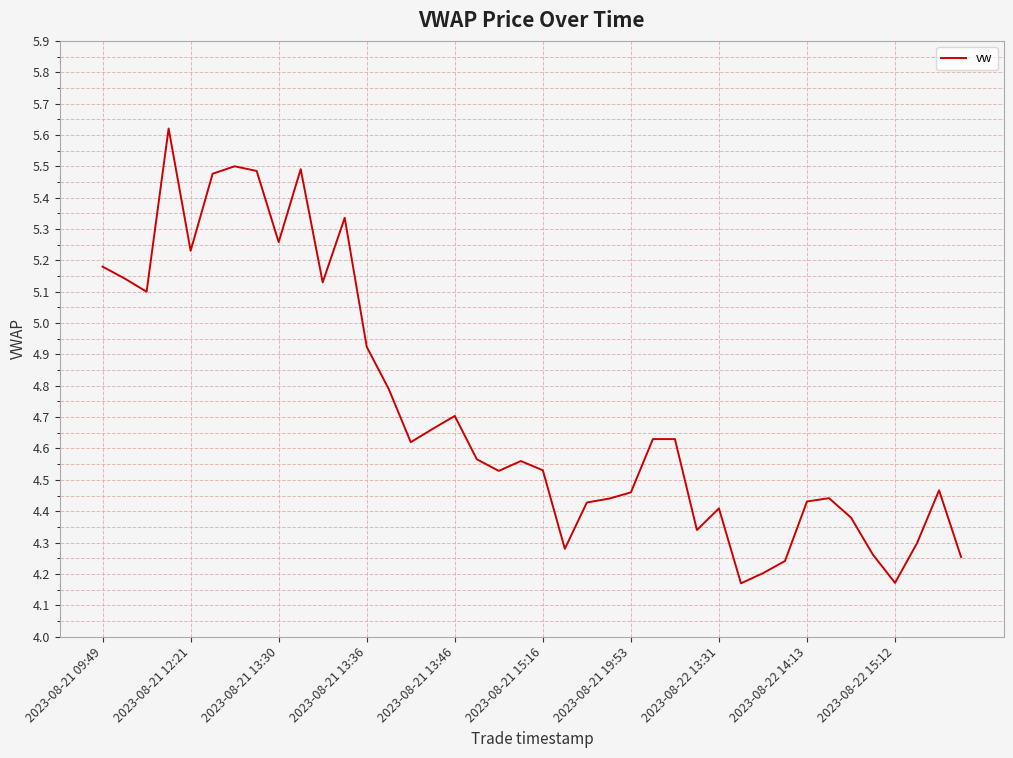

What is the difference between the maximum and minimum values?

1.5